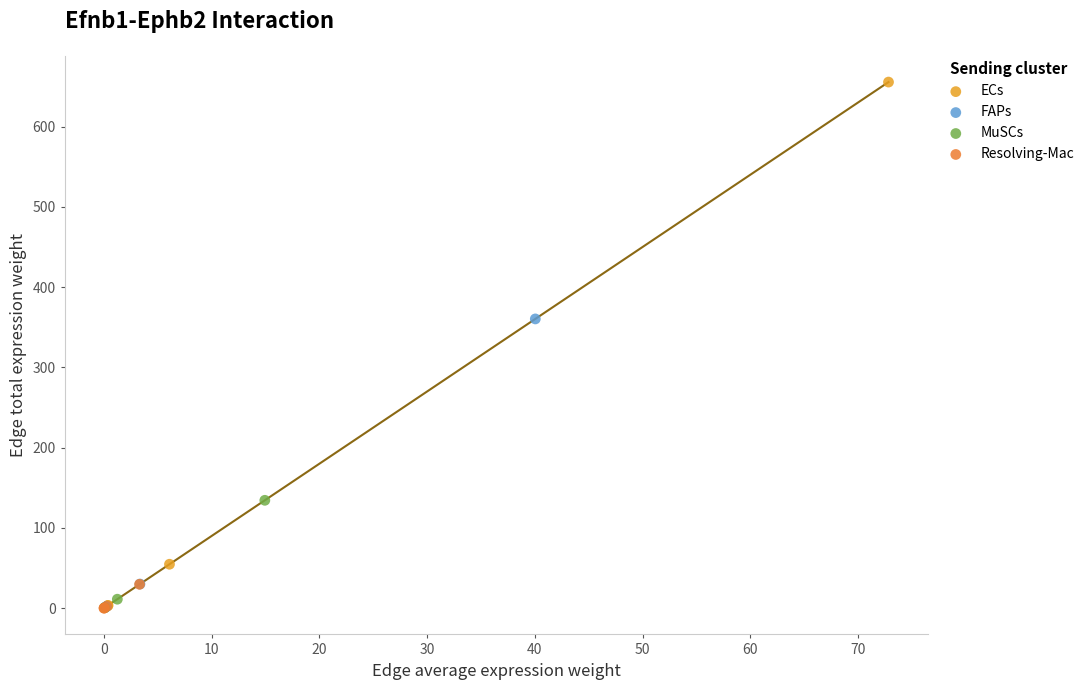

Which series reaches the maximum Y coordinate?

ECs